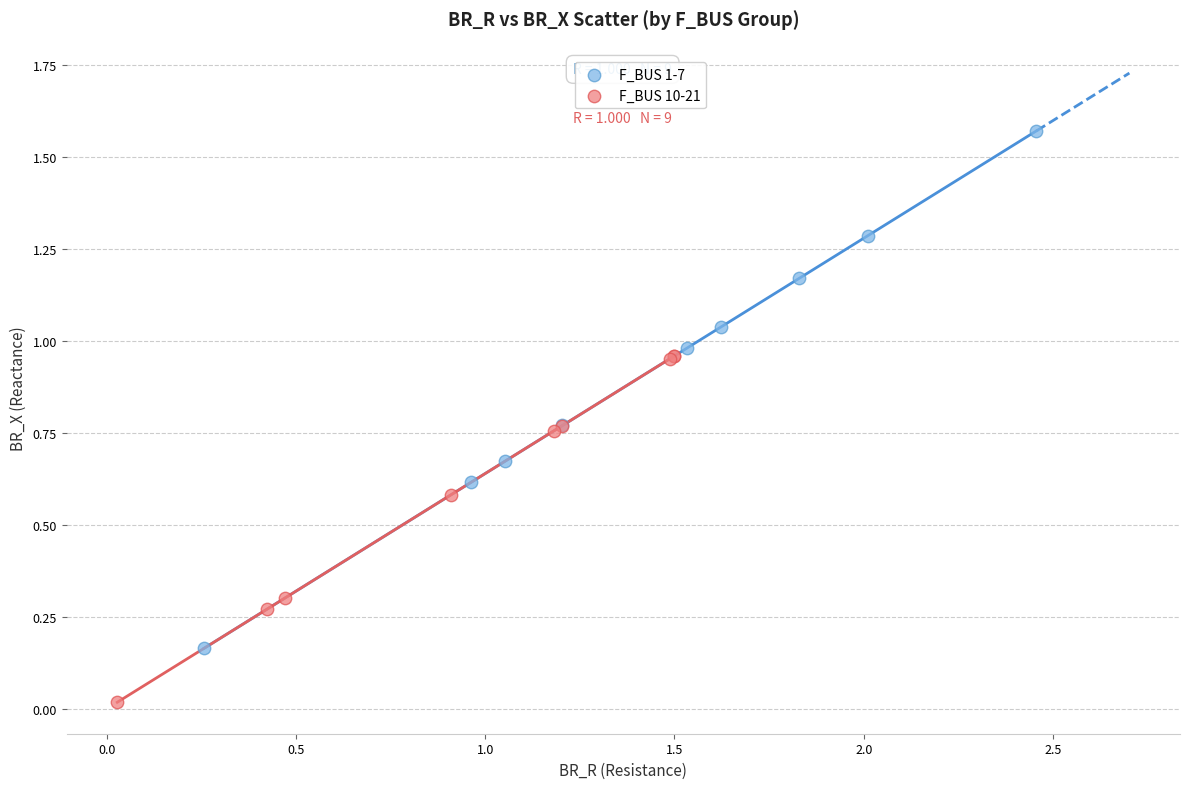

Which series reaches the minimum Y coordinate?

F_BUS 10-21